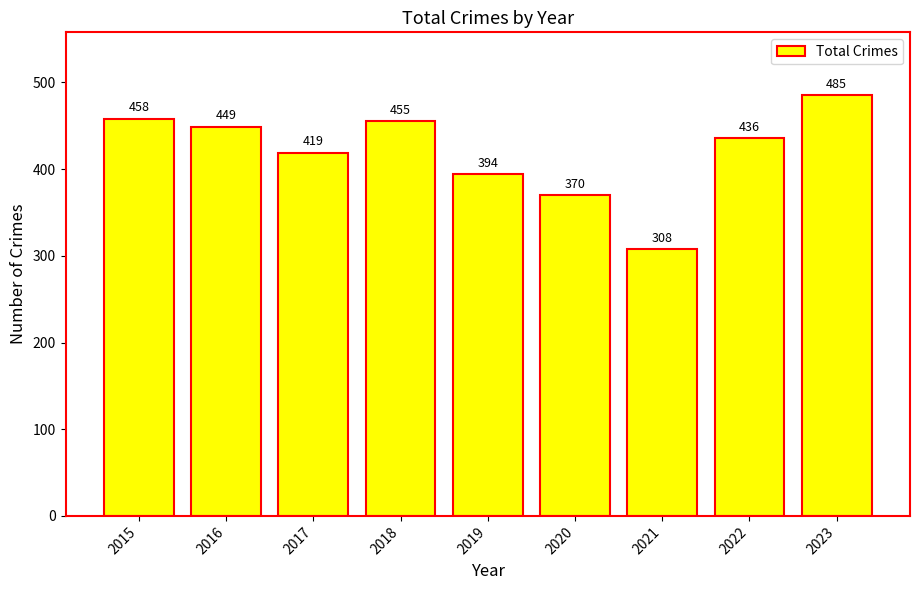

Approximately how many times larger is the value at 2017 compared to 2022?

1.0